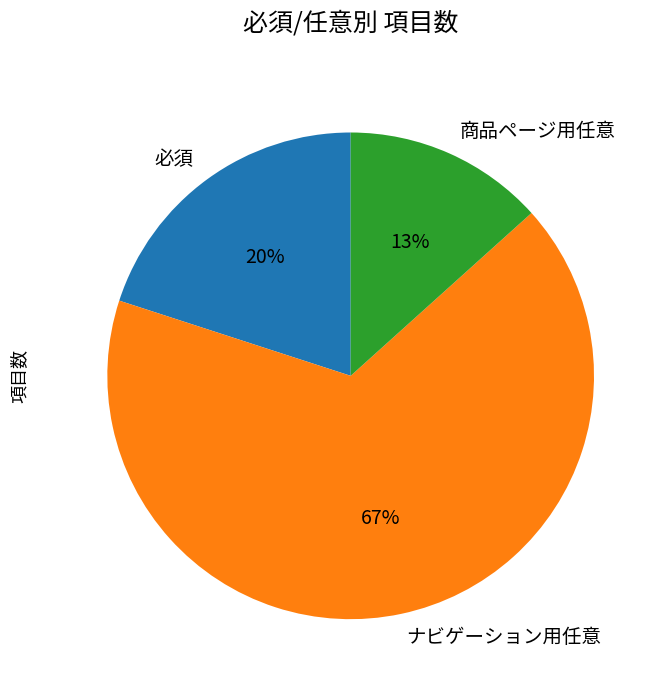

To the nearest percent, what is the difference between the 必須 and ナビゲーション用任意 slice percentages?

47%